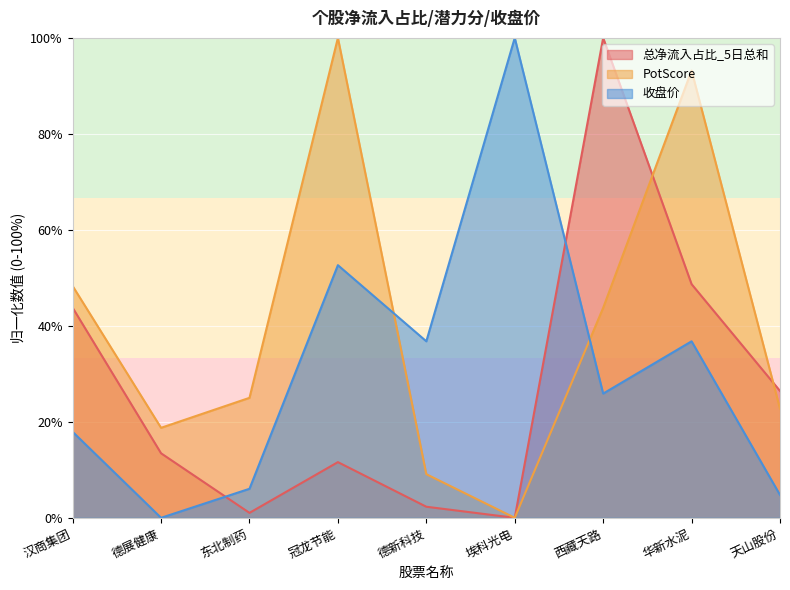

The value of 总净流入占比_5日总和 at 汉商集团 is 43.8. True or false?

True